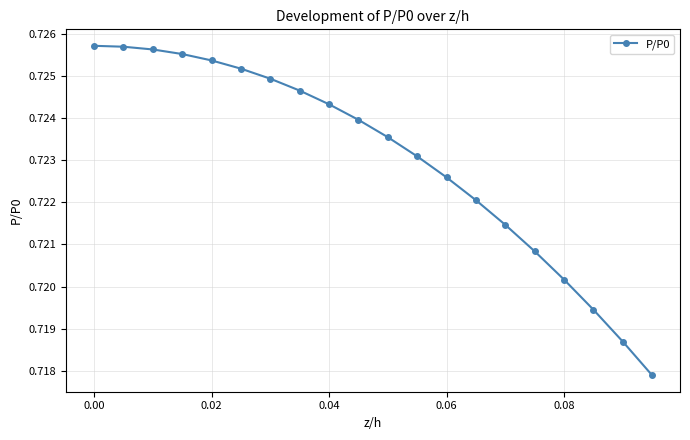

How many values are between 0 and 1?

20